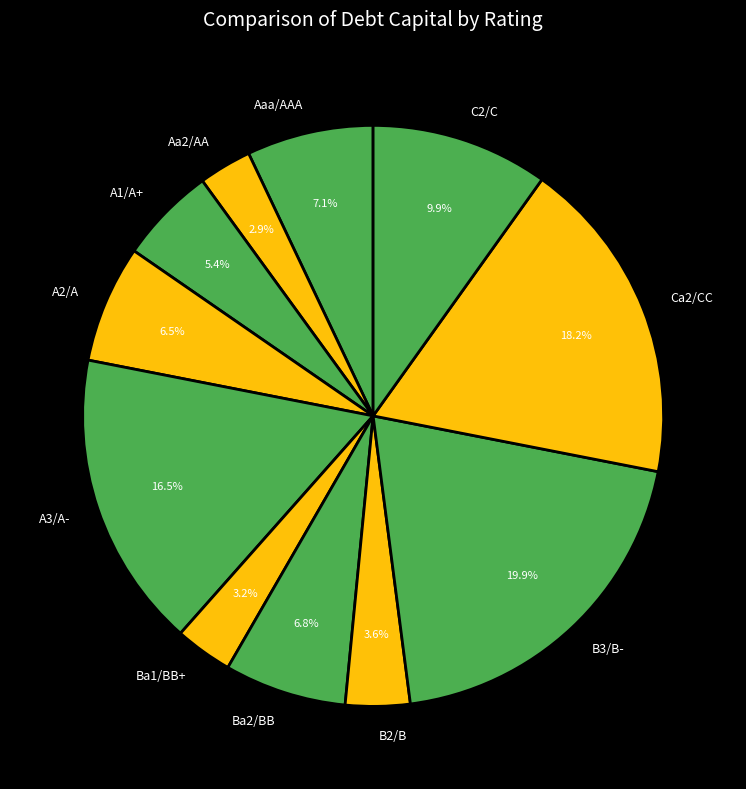

What percentage is the C2/C slice, to the nearest percent?

10%